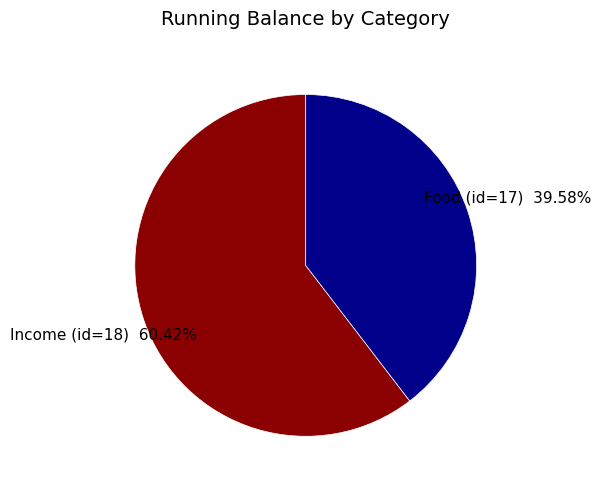

Combined, what portion of the pie is Income (id=18) and Food (id=17)?

100.0%